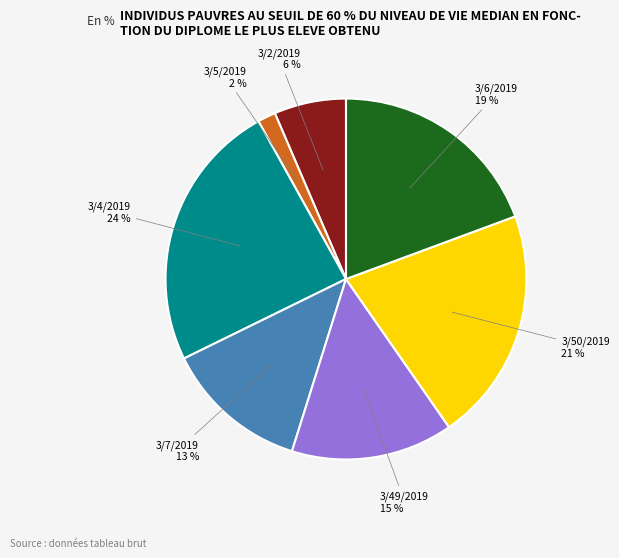

True or false: 3/7/2019 accounts for 13% of the total.

True